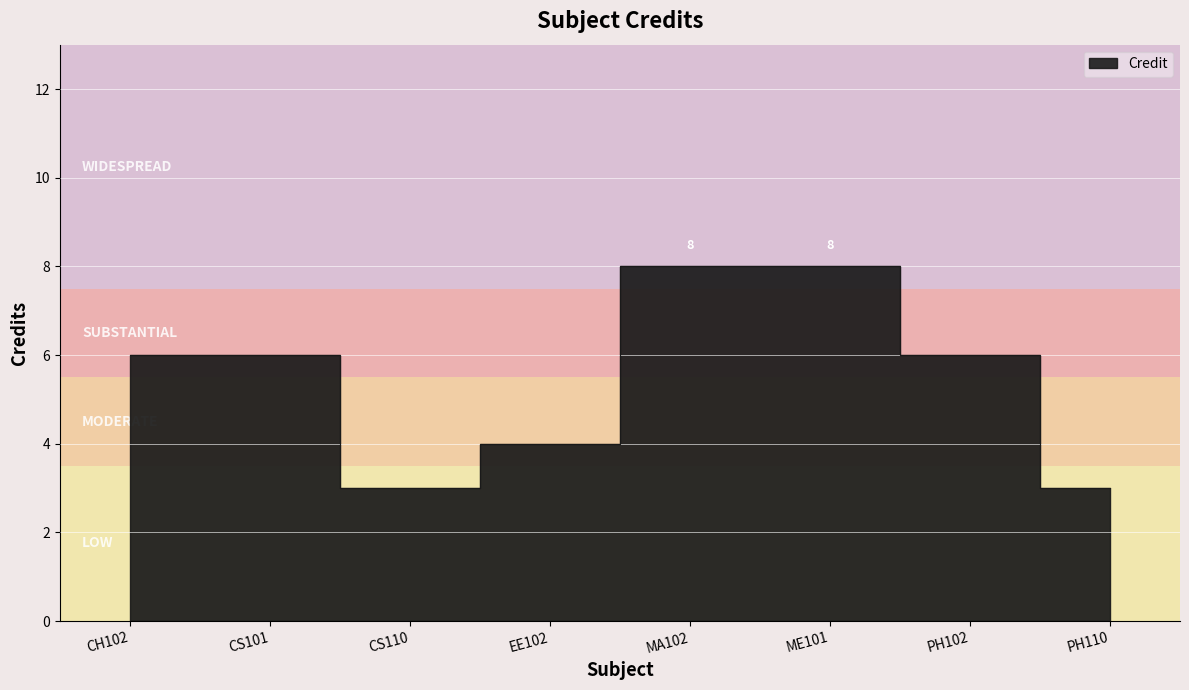

What is the sum of all values?

44